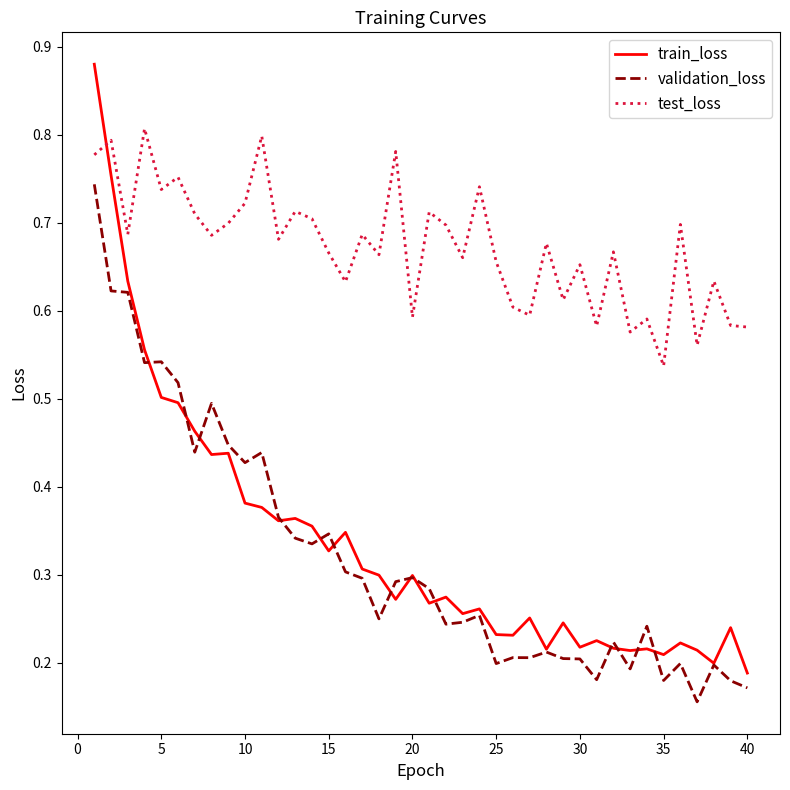

After their last crossing, which series has the higher values: train_loss or test_loss?

test_loss